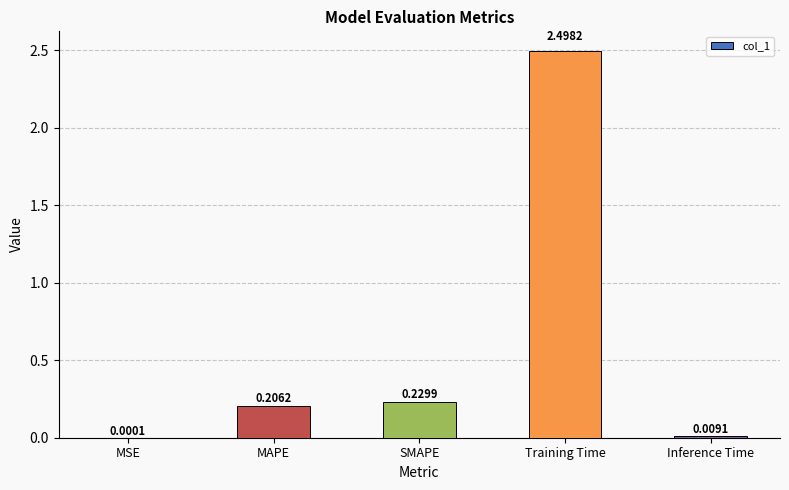

Which has a higher value, MAPE or Training Time?

Training Time